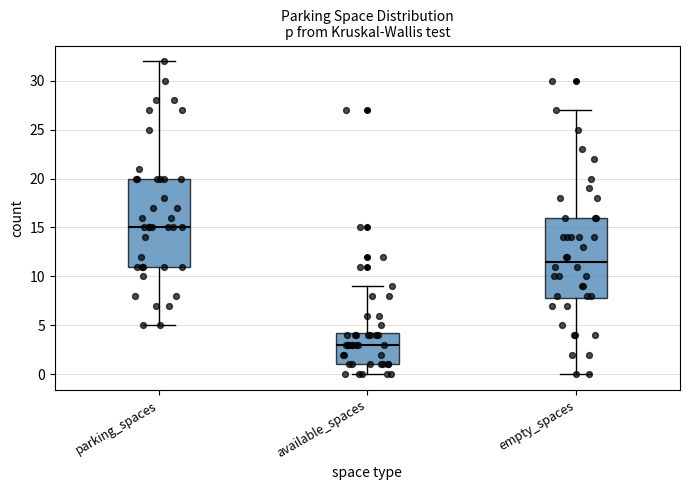

Where is the lower edge of the box for empty_spaces on the y-axis? The values are not printed on the chart, so give them approximately, as read against the axis.

8.0